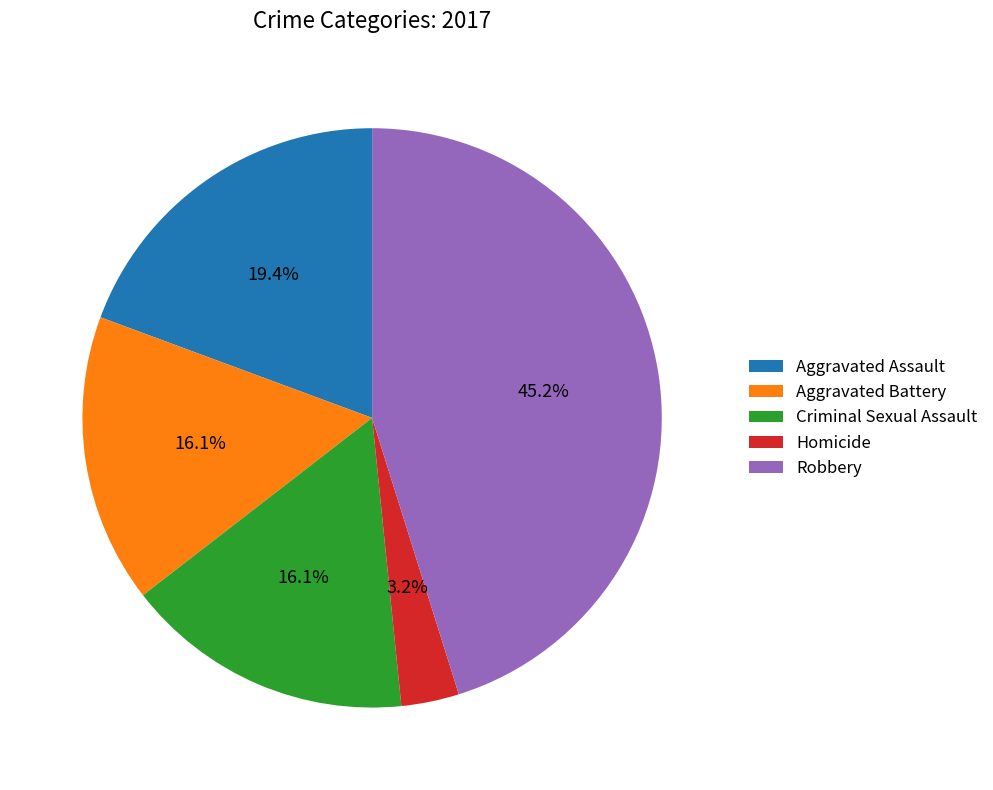

What portion of the pie excludes Homicide?

96.8%